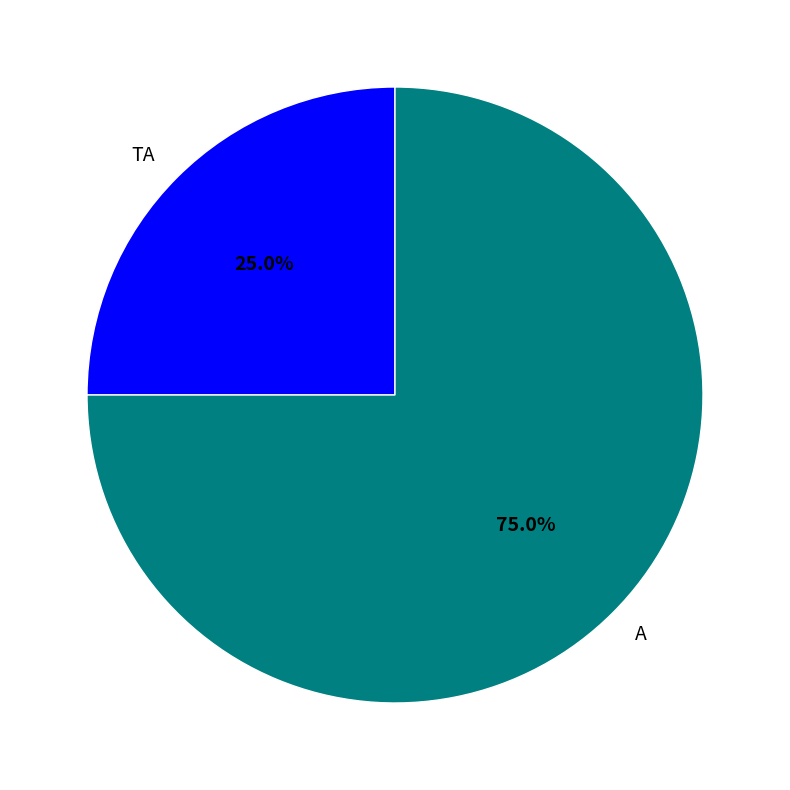

The A slice represents 86% of the pie. True or false?

False